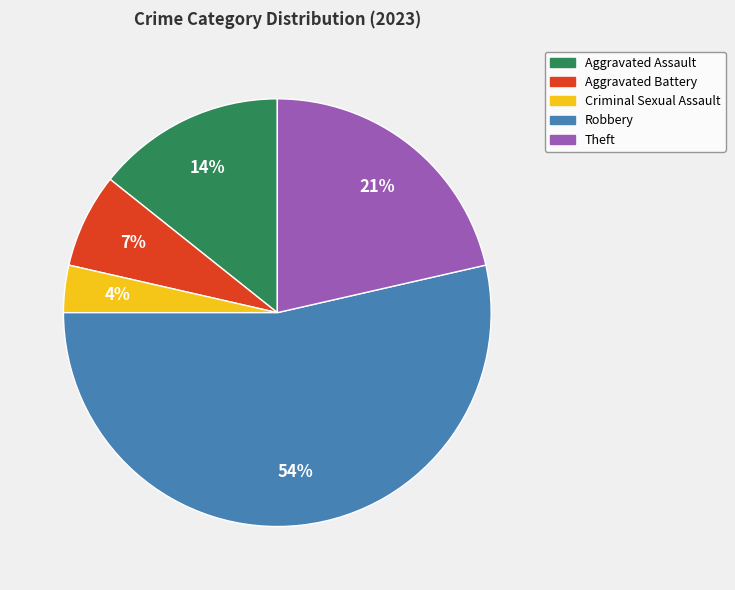

To the nearest percent, what is the average slice percentage?

20%